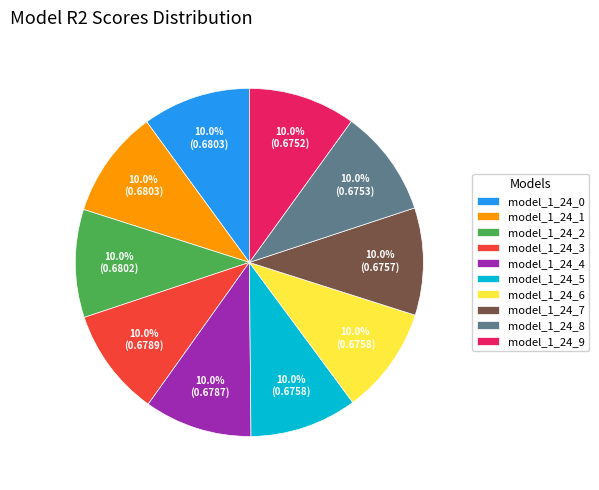

What percentage is NOT represented by model_1_24_6?

90.0%